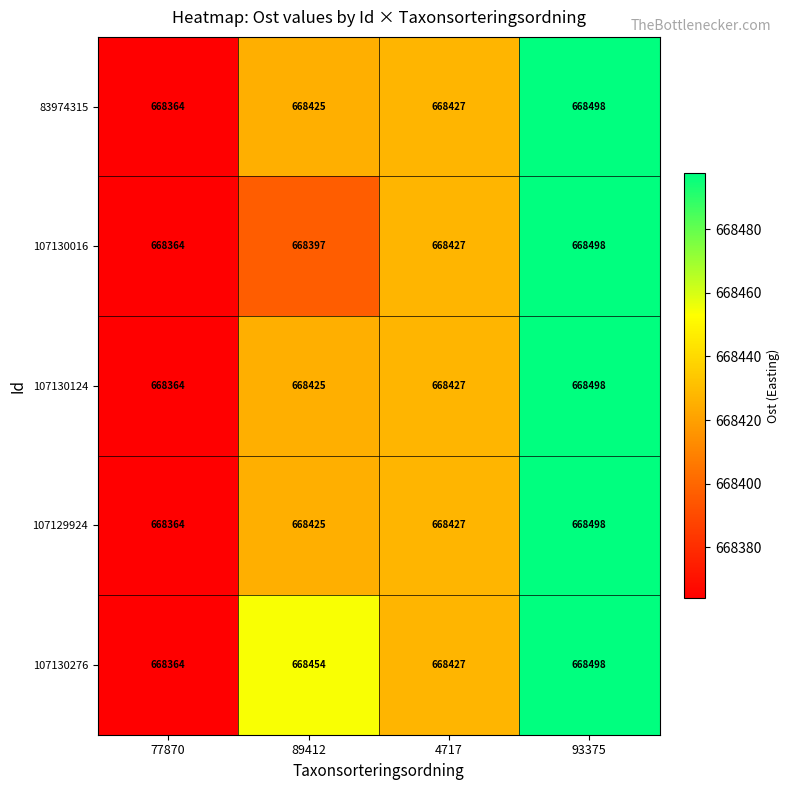

What is the total value across all series at 77870?

3341820